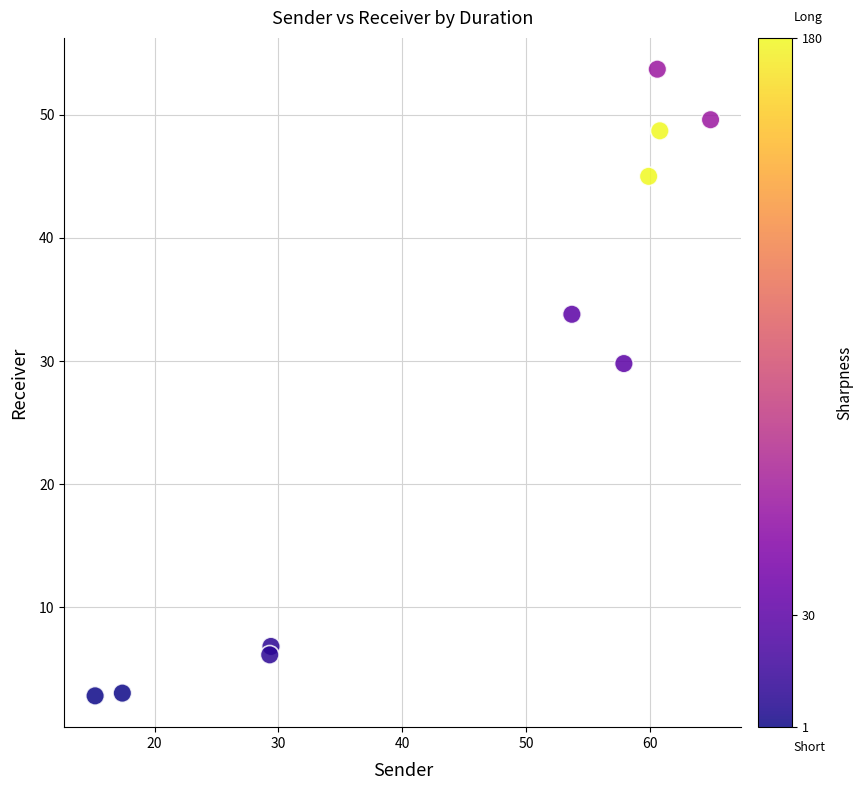

What is the range of Y values (max minus min)?

50.9